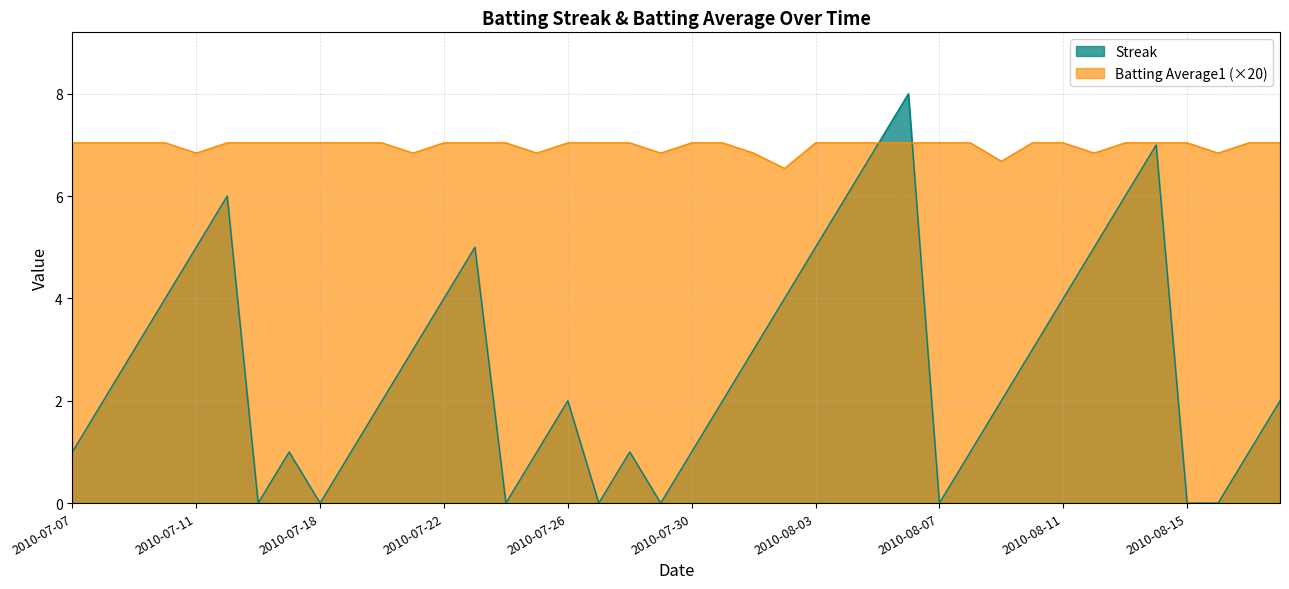

Which category has the lowest value in the Batting Average1 series?

2010-08-02